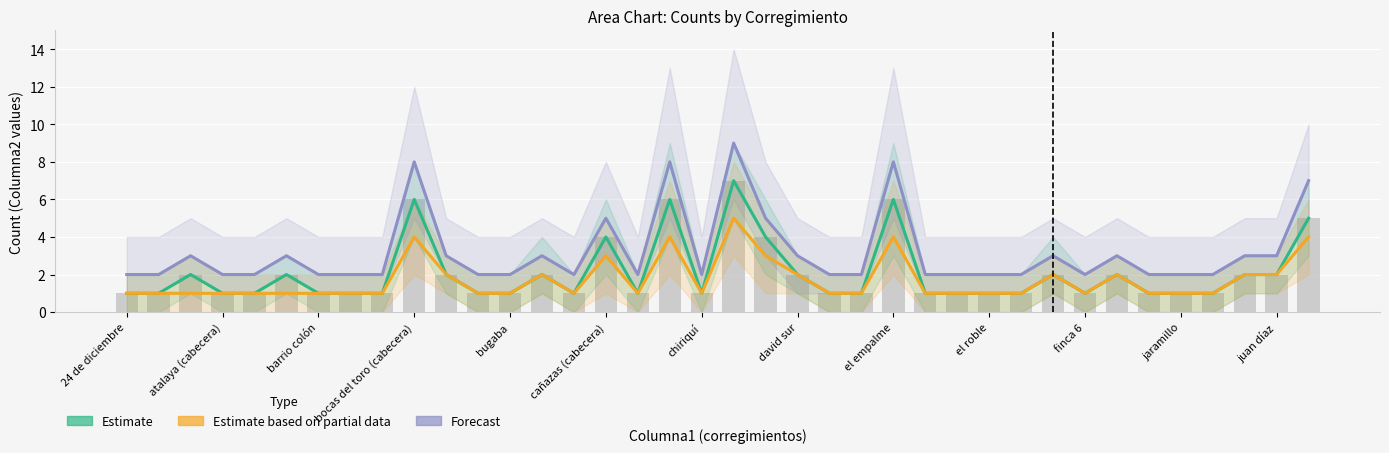

What is the value of the Estimate based on partial data bar at the 4th from the left?

1